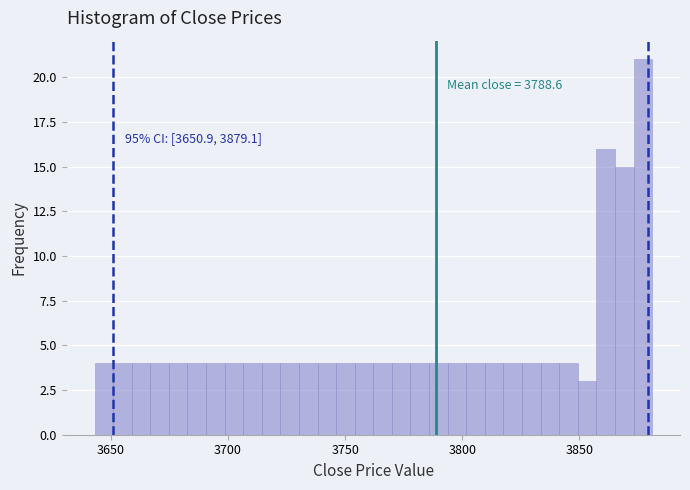

Around what value on the x-axis is the tallest bar? Give the approximate position of its centre, as read against the axis.

3875